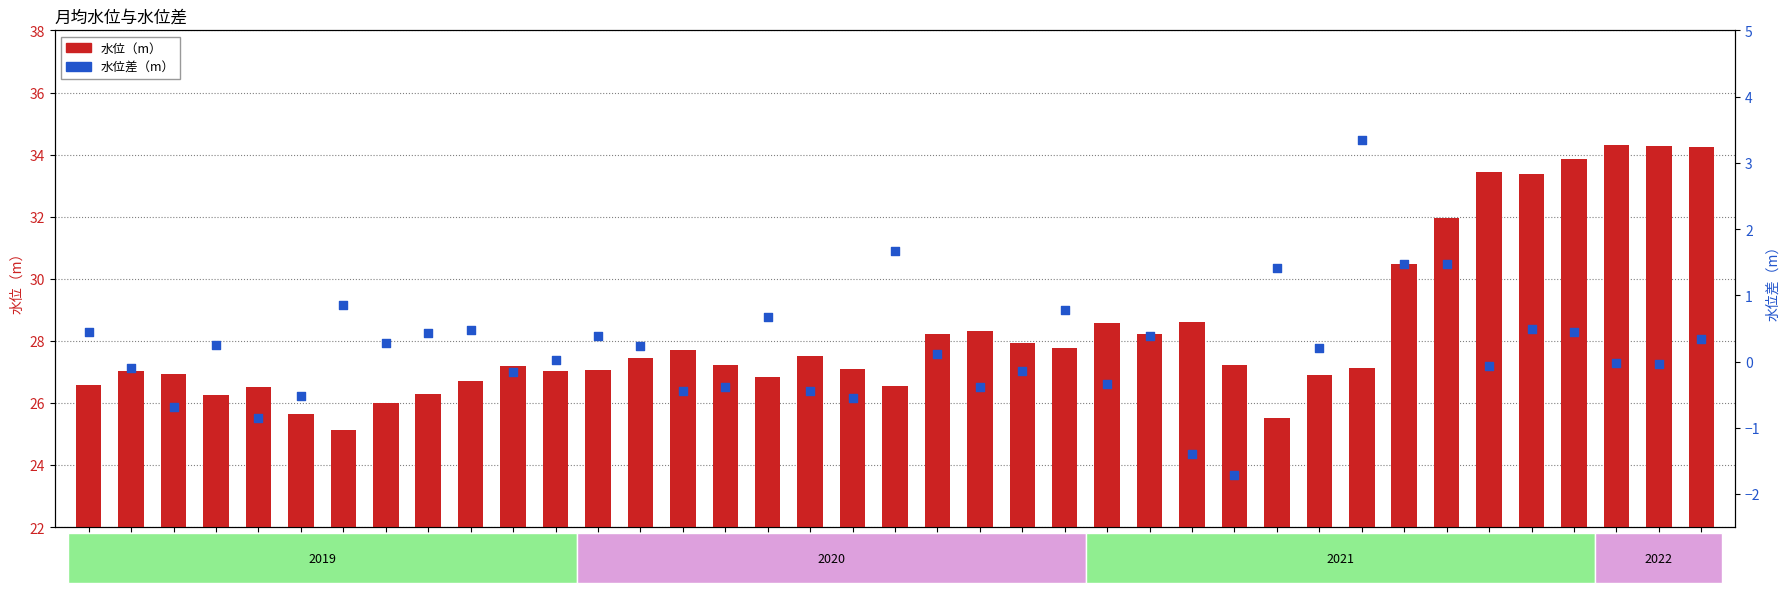

What is the total value across all series at 2019-12?

27.1